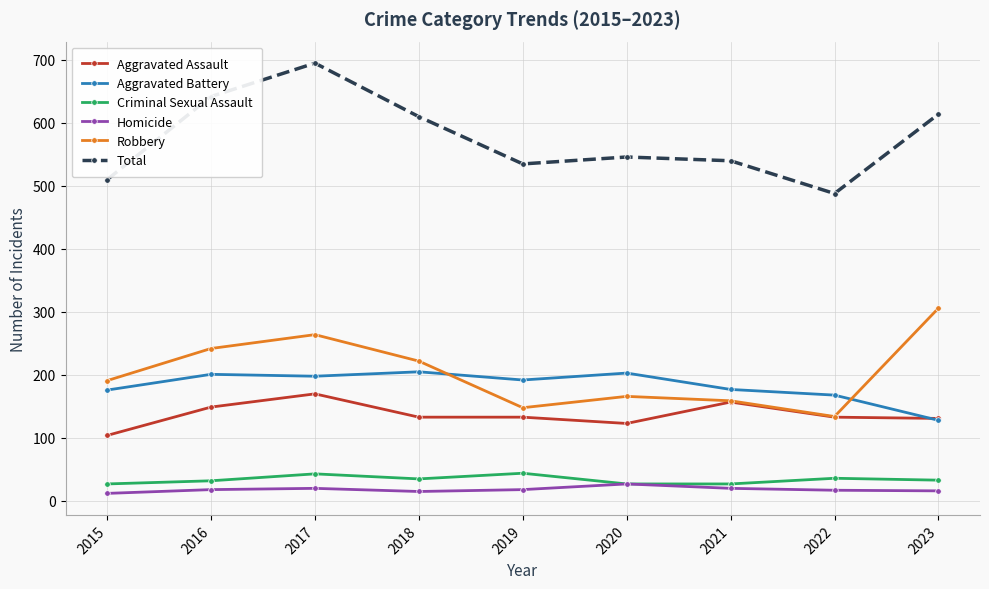

True or false: Homicide and Aggravated Battery intersect in this chart.

False